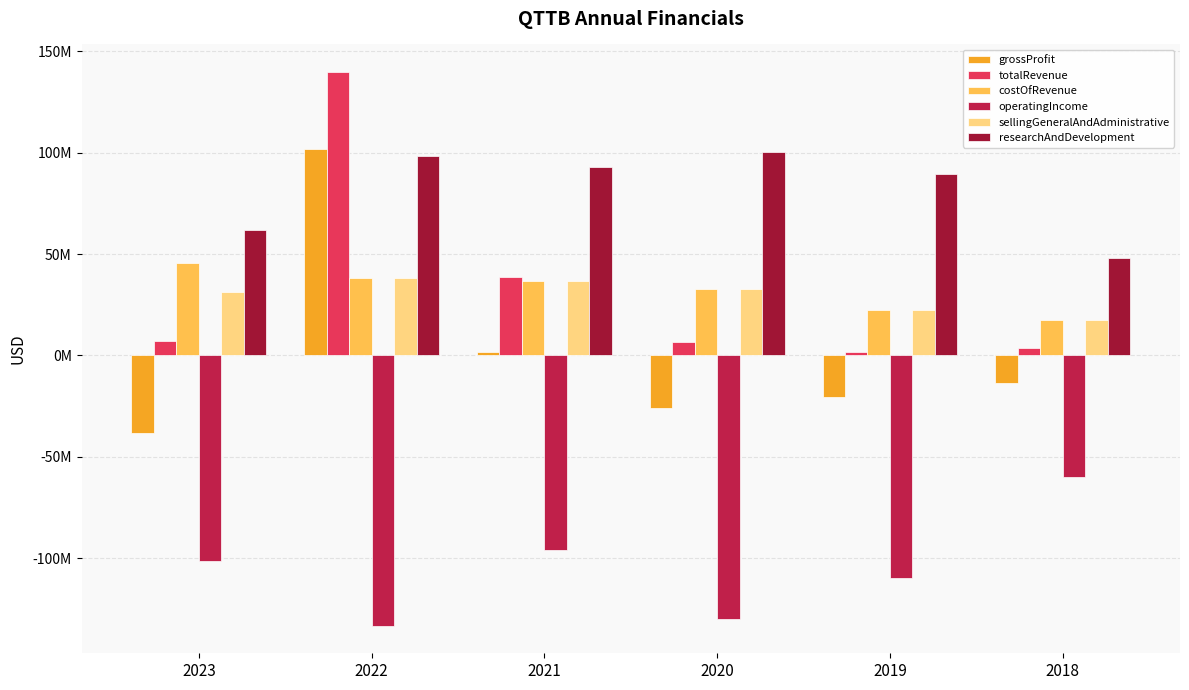

What is the sum of all operatingIncome values?

-630762000